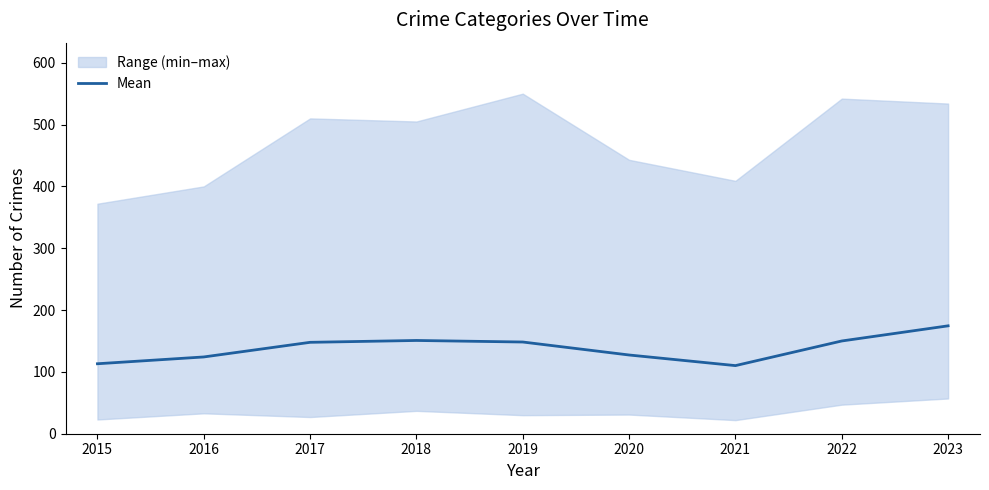

Does the chart have visible grid lines?

No